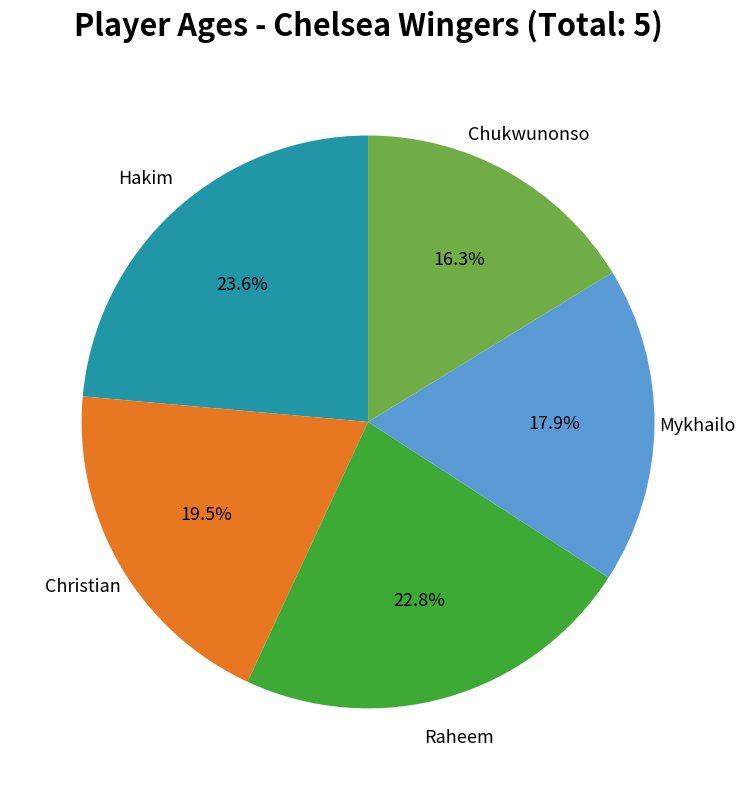

Is there any slice that represents more than half of the pie?

No